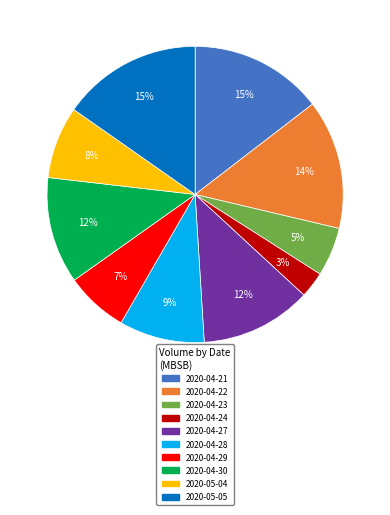

Which slice is the smallest?

2020-04-24